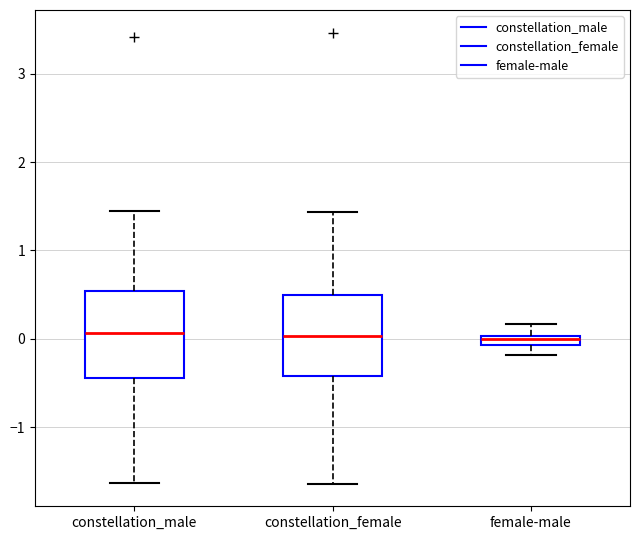

Where does the upper whisker of the box for female-male end on the y-axis? The values are not printed on the chart, so give them approximately, as read against the axis.

0.2